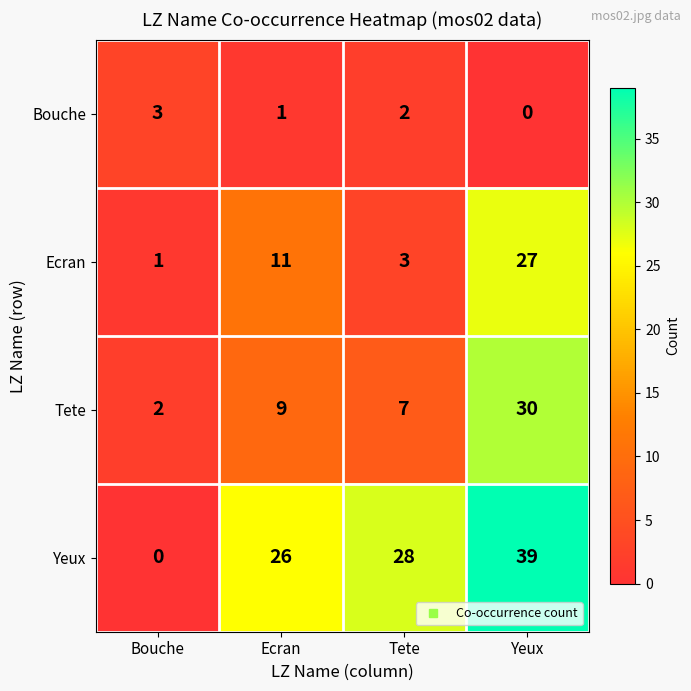

What is the total value across all series at Tete?

40